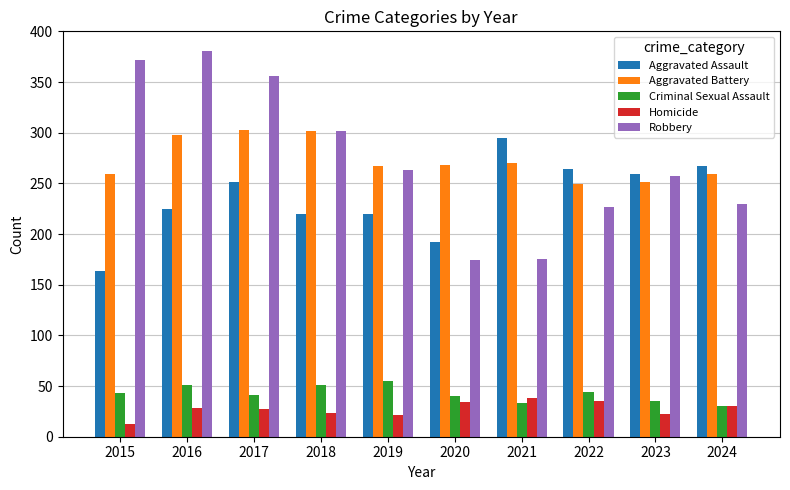

What is the difference between the highest and lowest values at 2016?

353